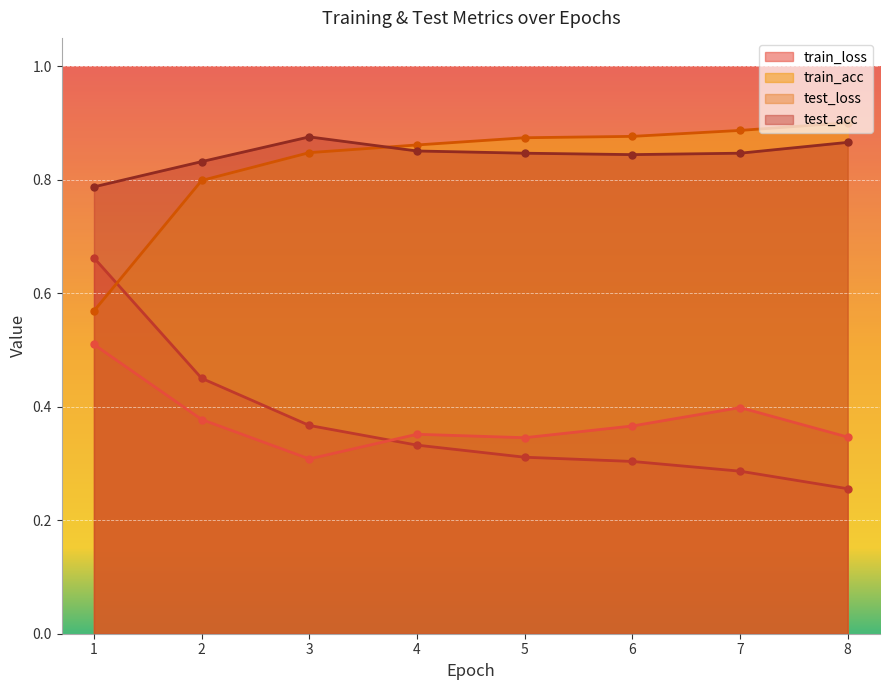

What is the difference between the highest and lowest values at 6?

0.6